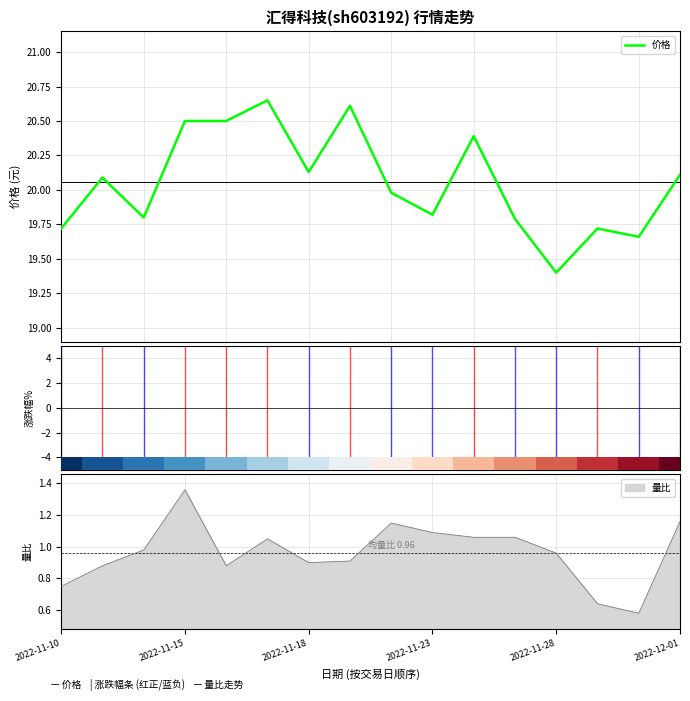

At how many categories does at least one series exceed 13?

16